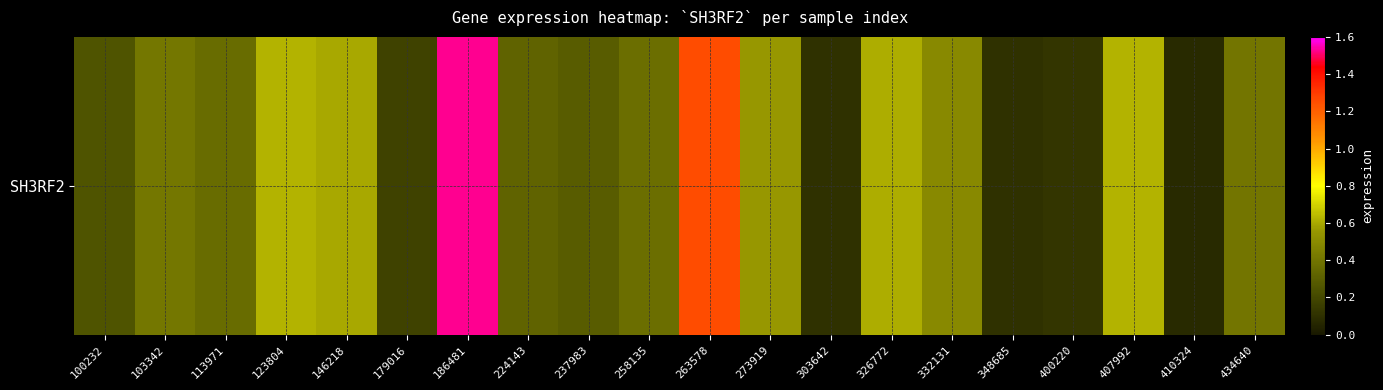

At which label is the value closest to 0?

410324